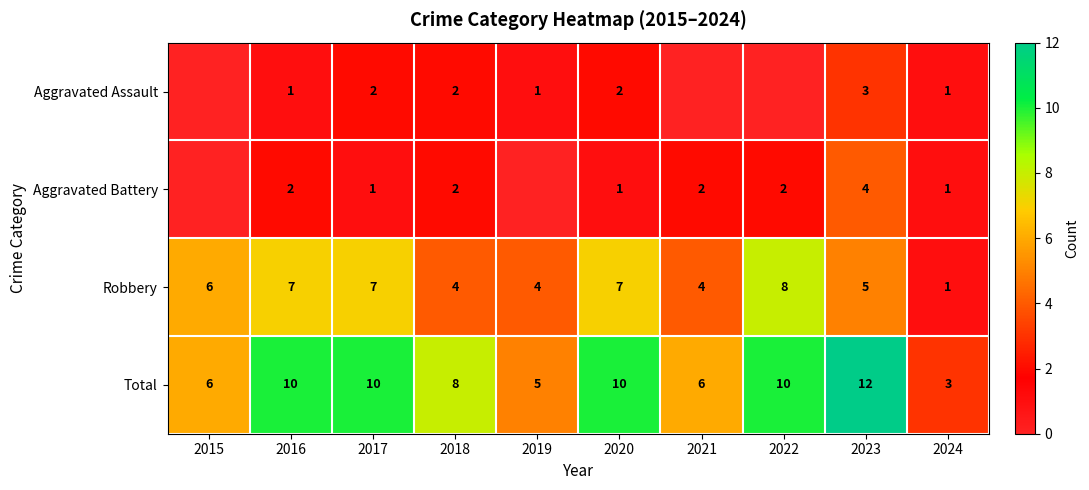

Between 2024 and 2019, which is larger?

2024